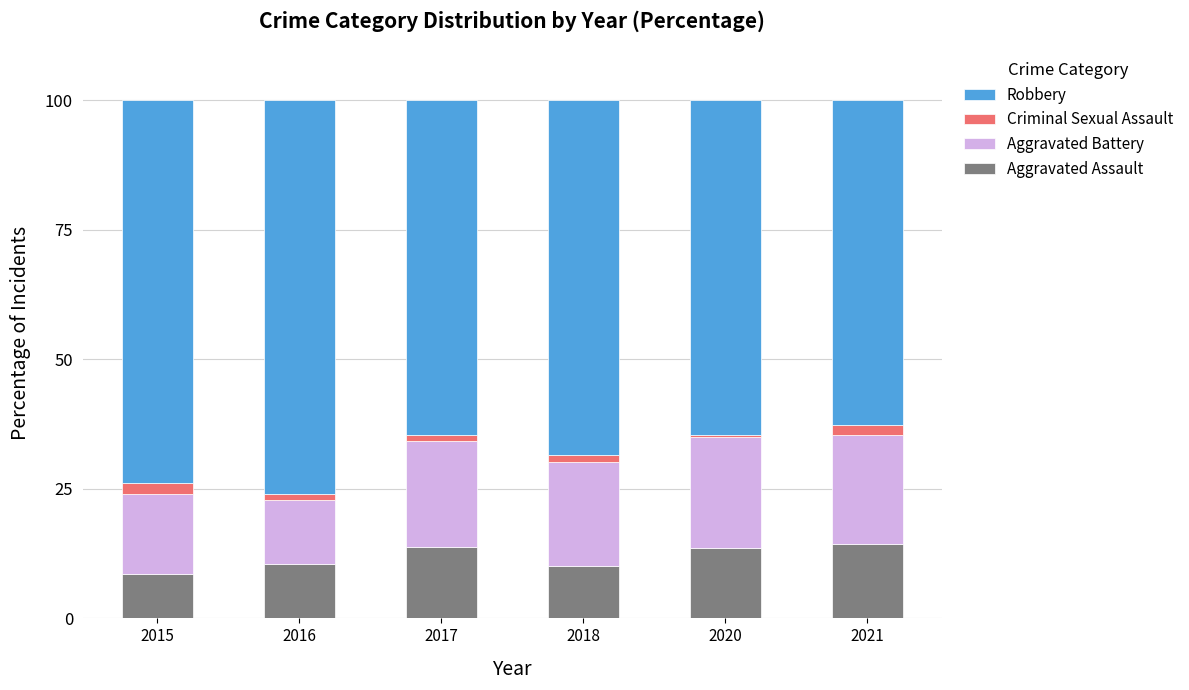

What is the highest value of the Aggravated Assault series?

14.3